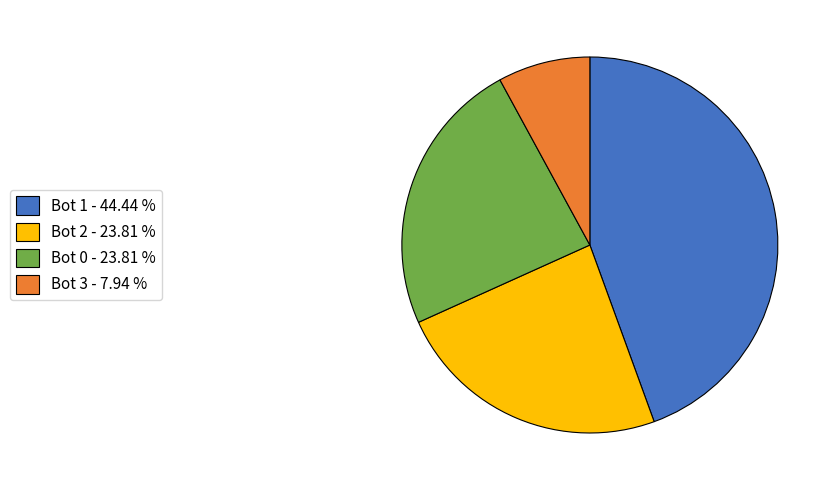

Combined, do Bot 0 - 23.81 % and Bot 2 - 23.81 % account for over 50%?

No